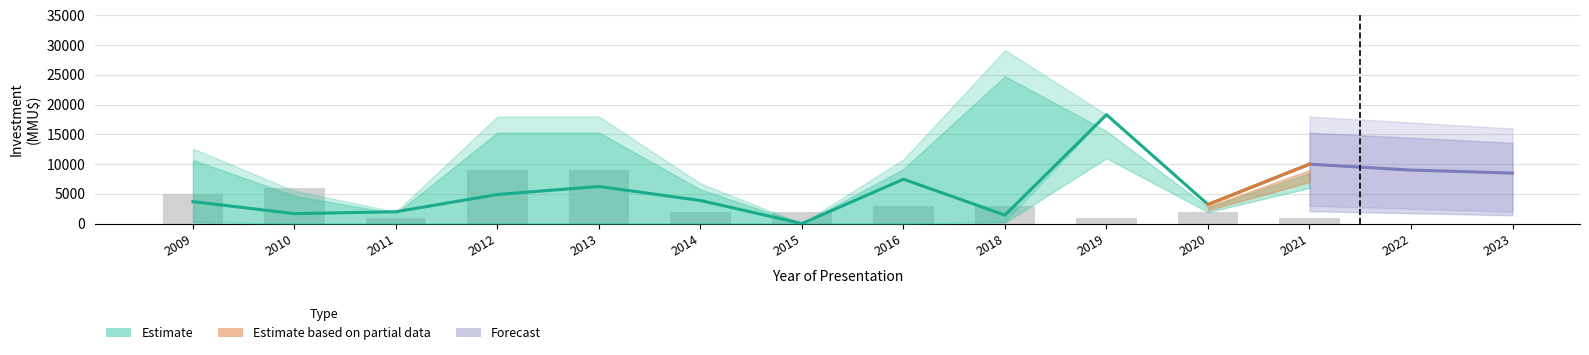

True or false: investment_mid has a value of 2000 at 2011.

True